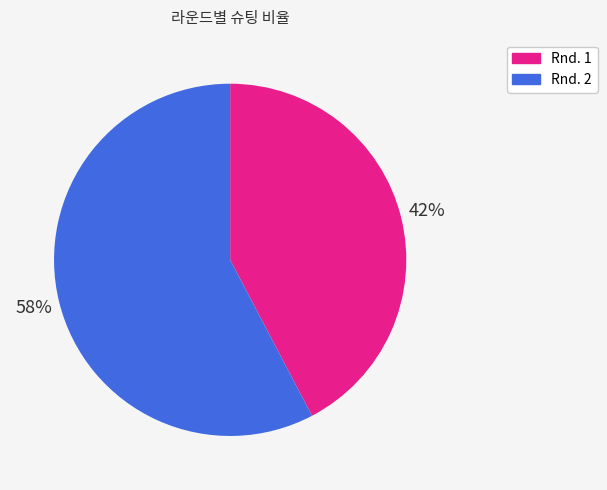

The Rnd. 2 slice represents 43% of the pie. True or false?

False